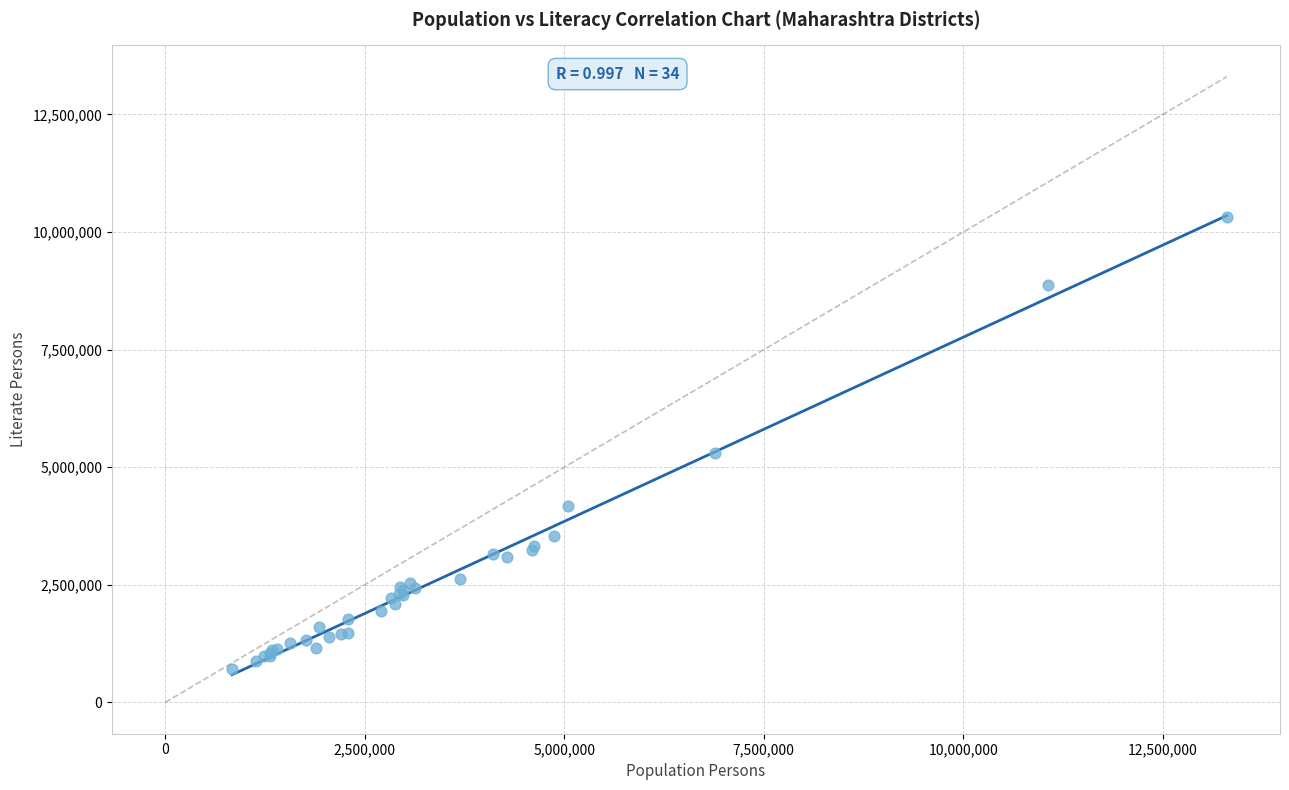

What Y value in the scatter plot is closest to 5511818?

5294599